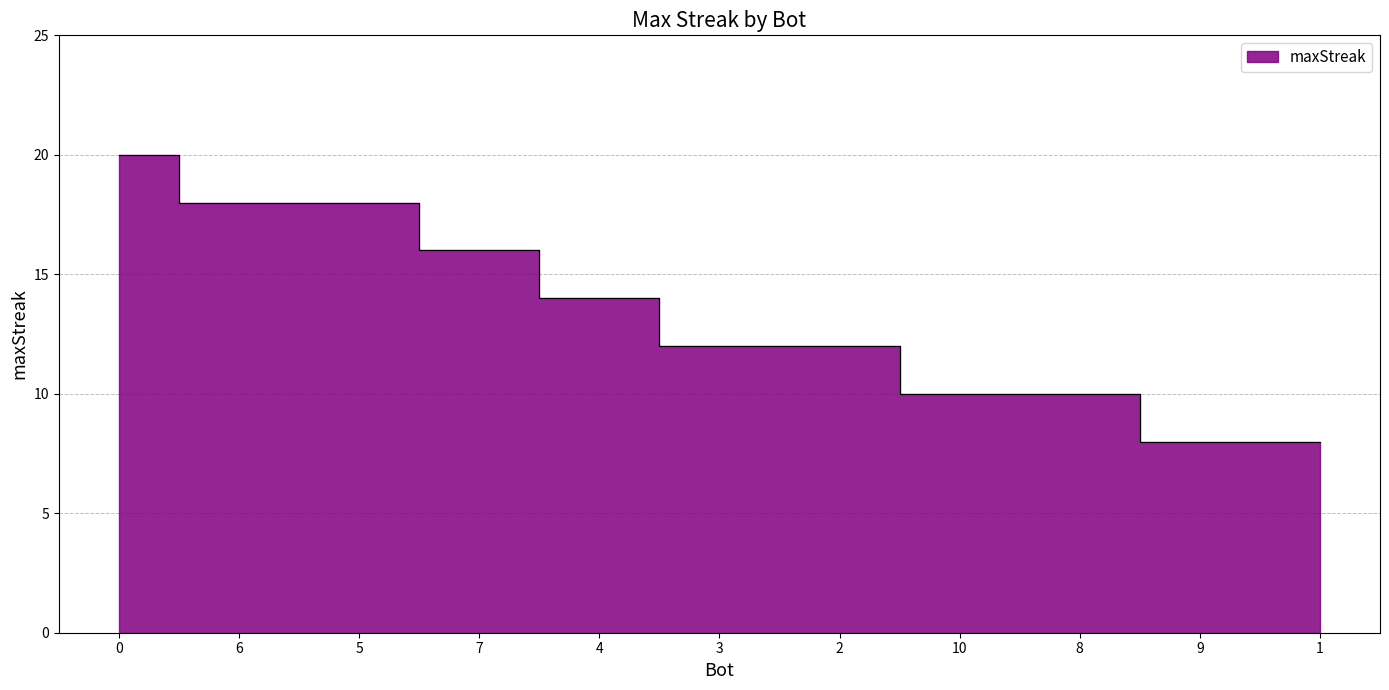

Between 5 and 8, which is larger?

5